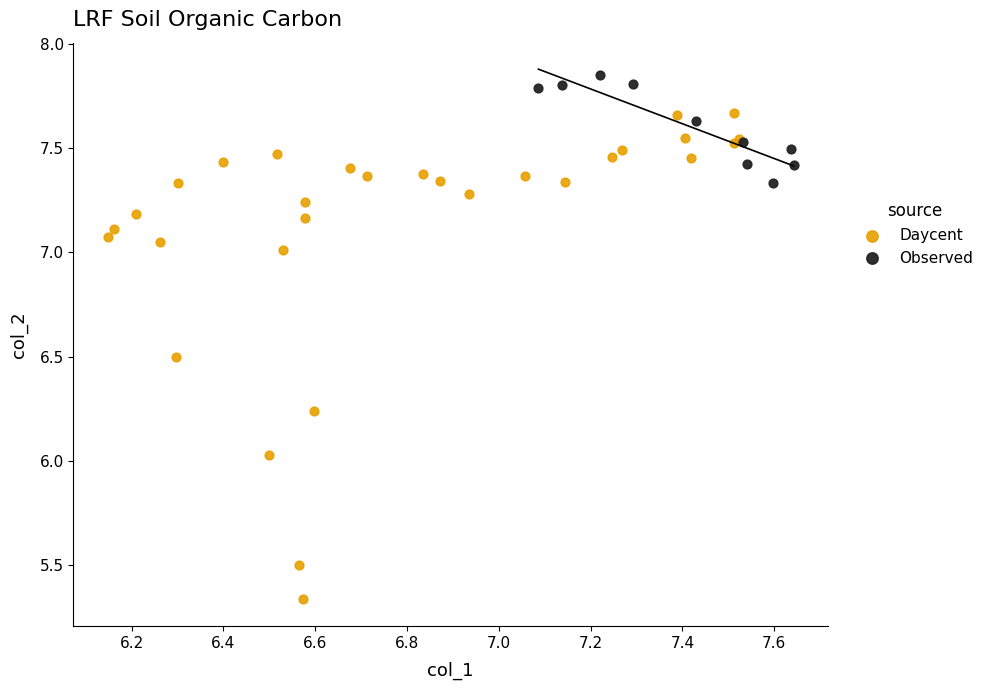

Which series reaches the minimum Y coordinate?

Daycent